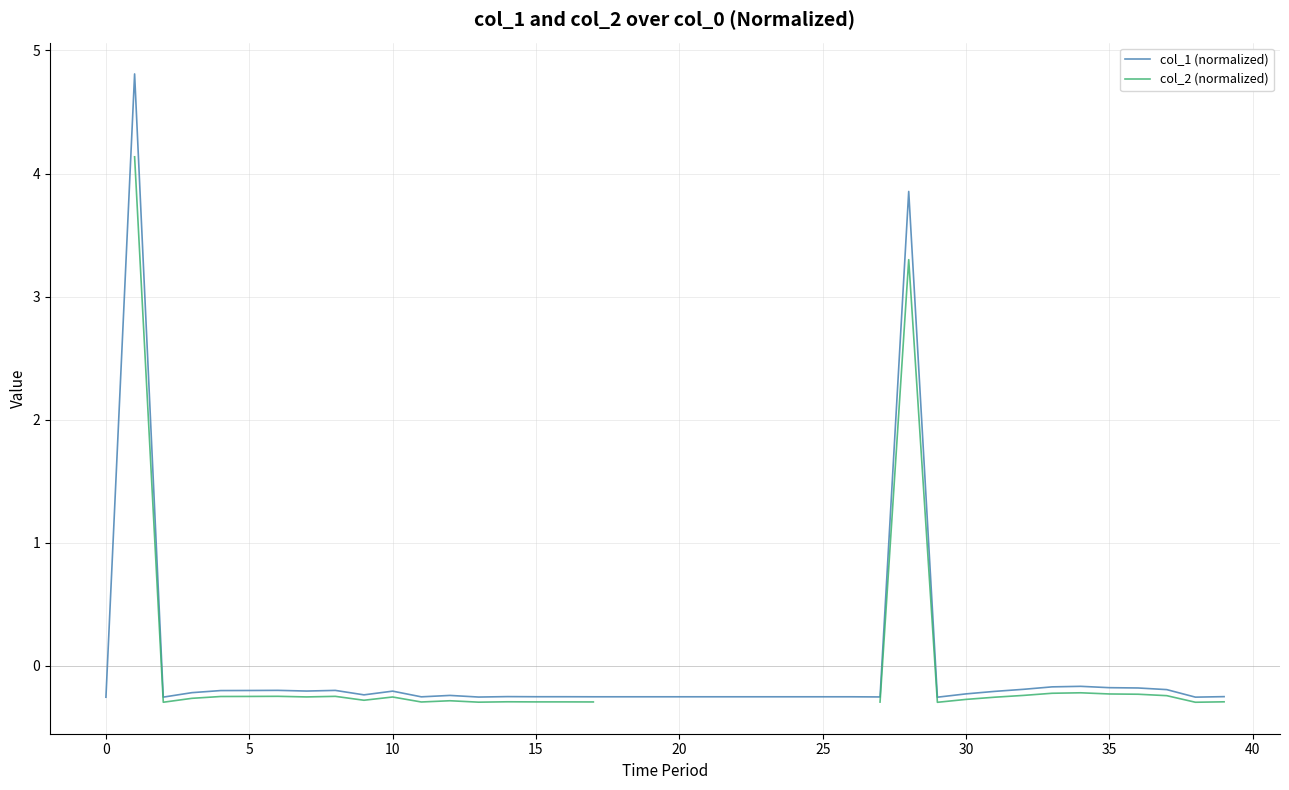

What is the label of the 13th point from the right?

27